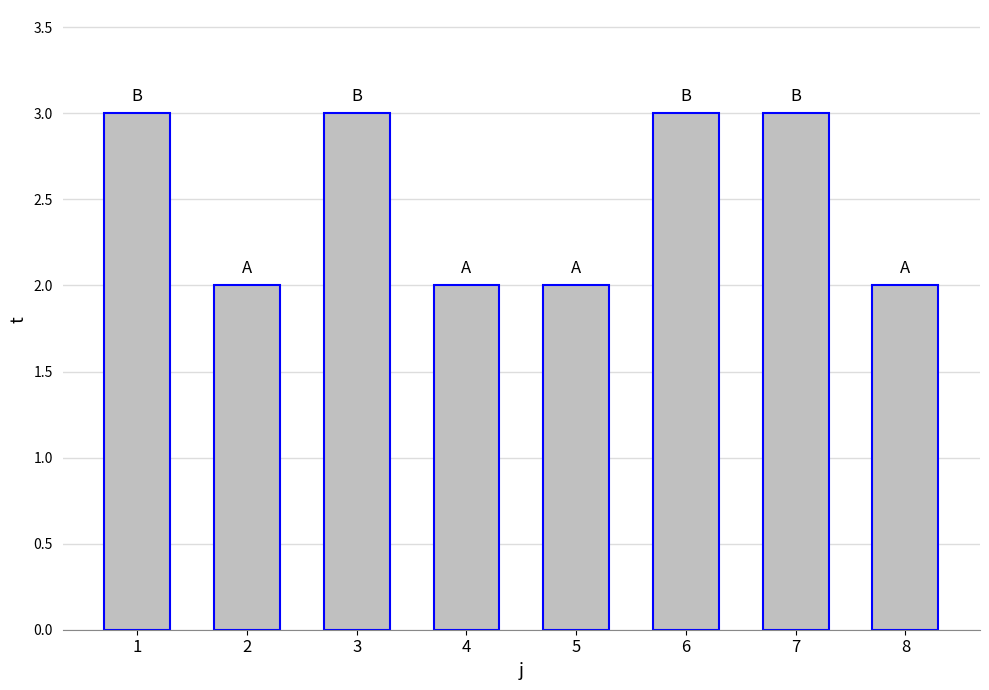

What is the greatest value displayed?

3